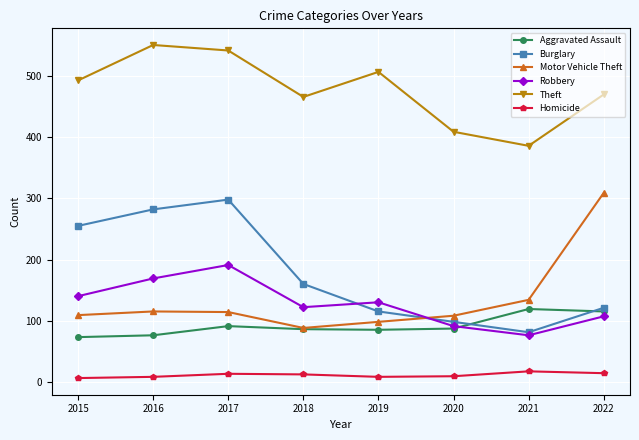

Which series has the largest total across all categories?

Theft